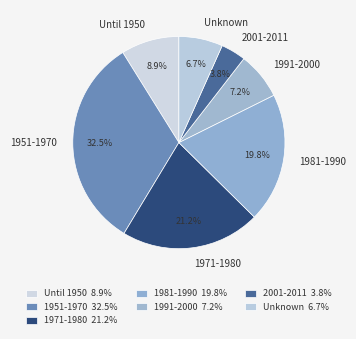

Which slice is the smallest?

2001-2011